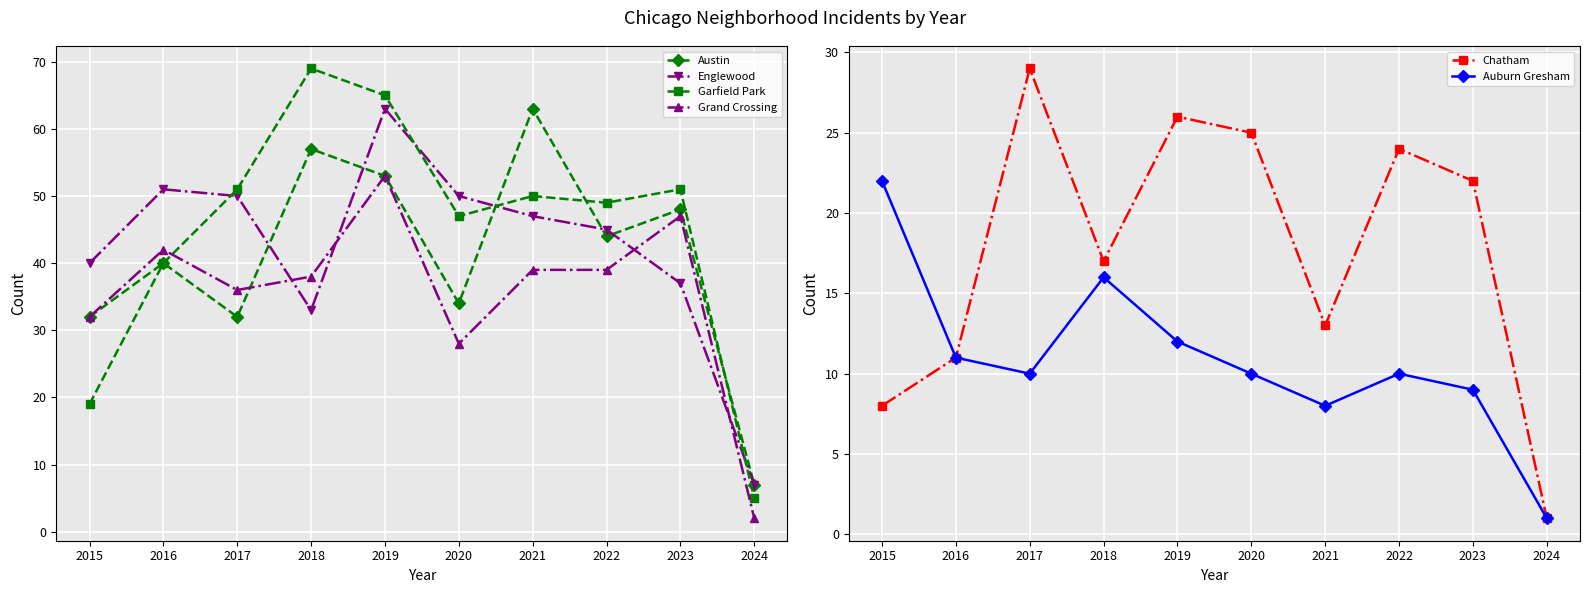

Between which two adjacent categories do Englewood and Garfield Park first intersect?

2016 and 2017